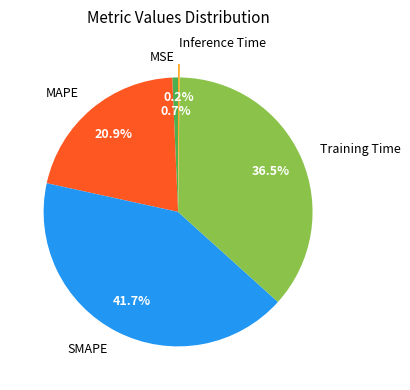

The MSE slice represents 1% of the pie. True or false?

True